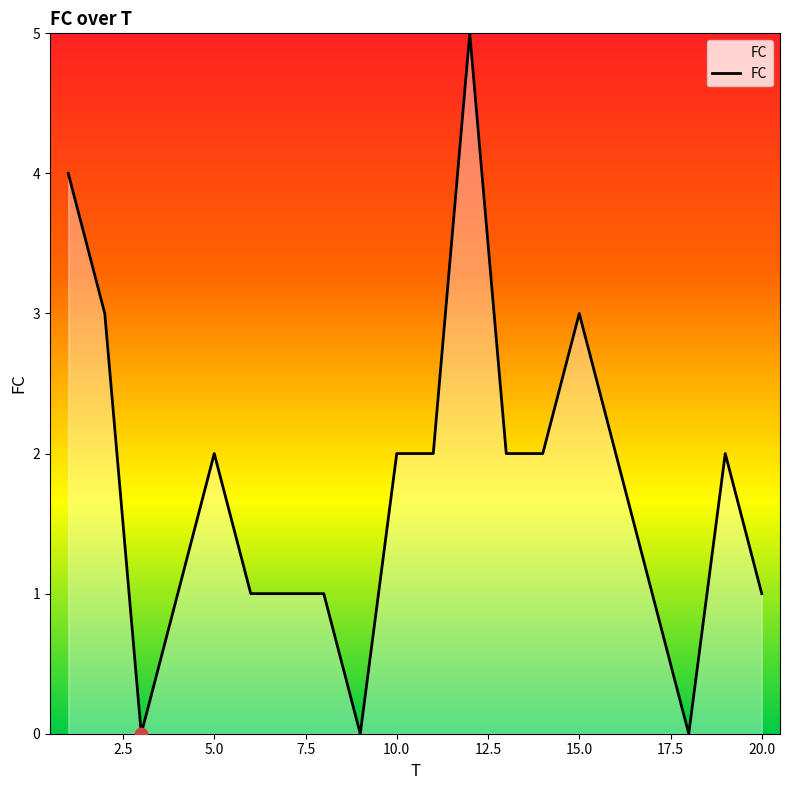

What is the greatest value displayed?

5